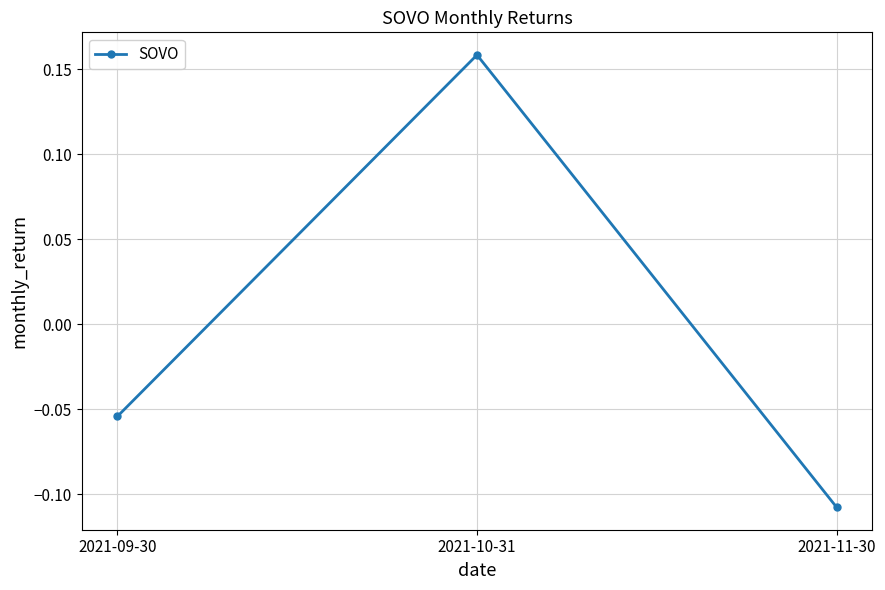

Does the chart have visible grid lines?

Yes